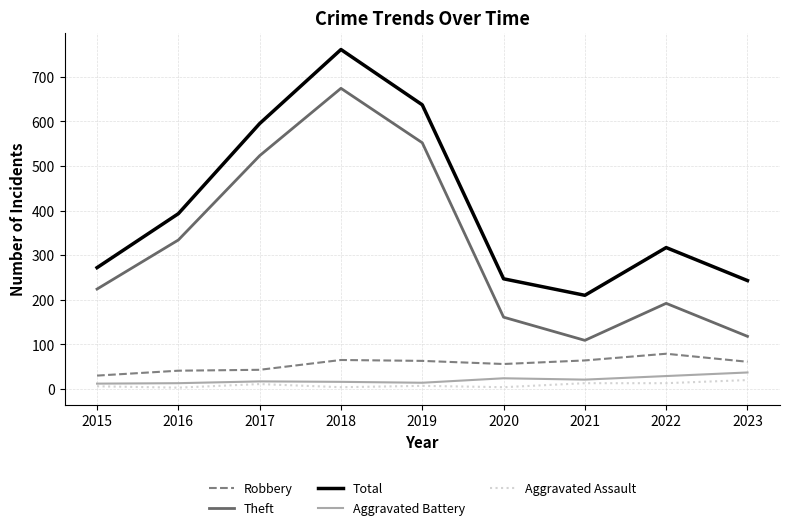

What is the difference between the maximum and minimum values in the Robbery series?

49